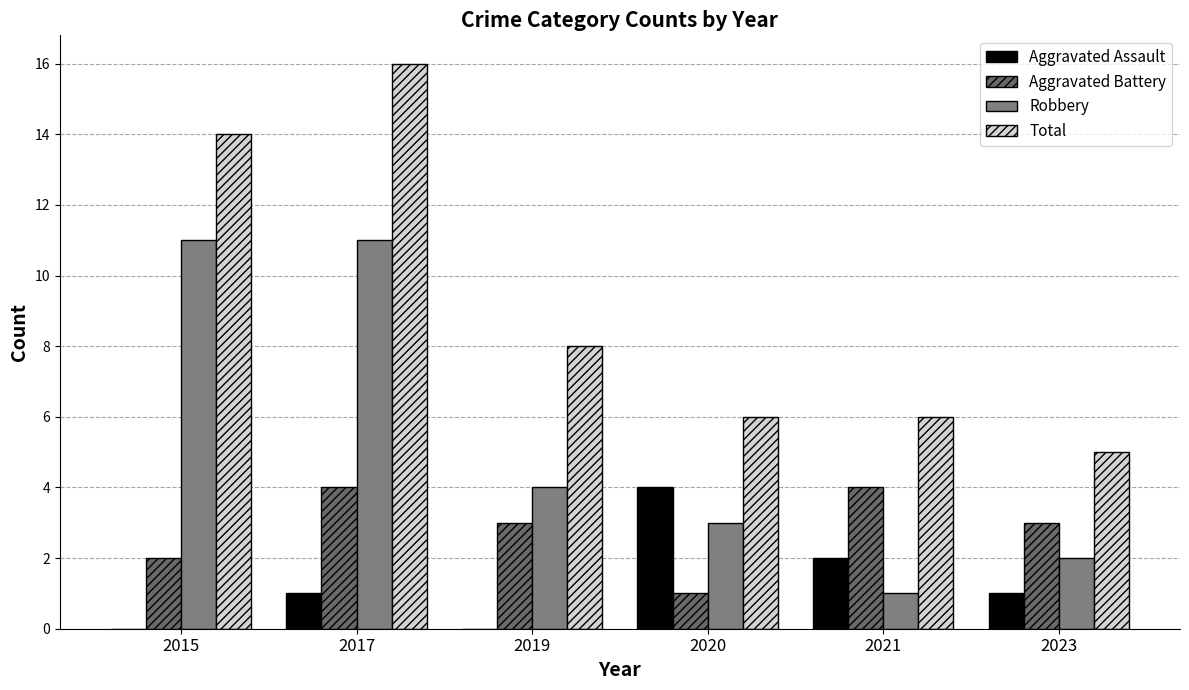

Which category has the lowest value across all series?

2015